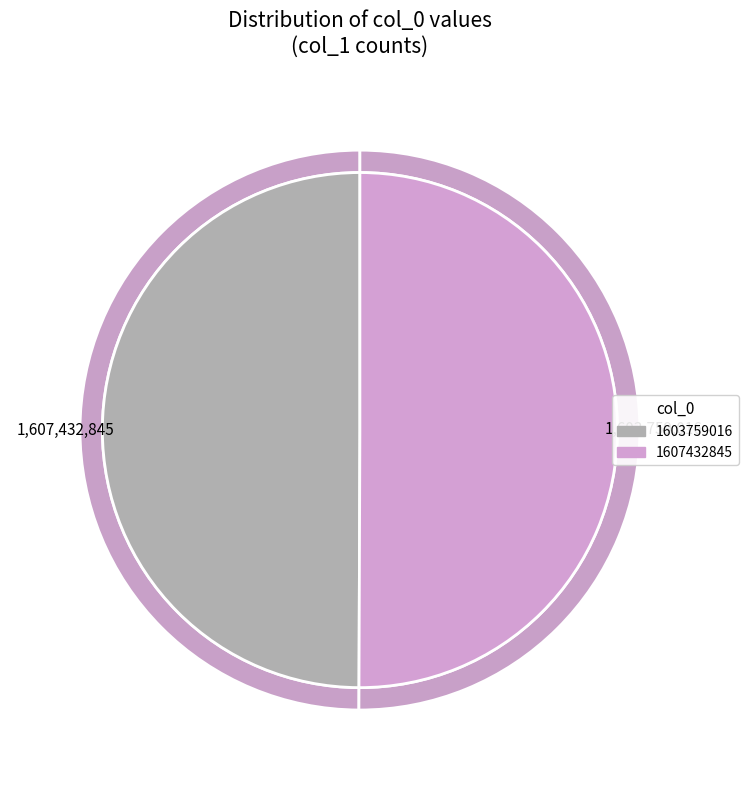

What is the total percentage of 1607432845 and 1603759016?

100.0%